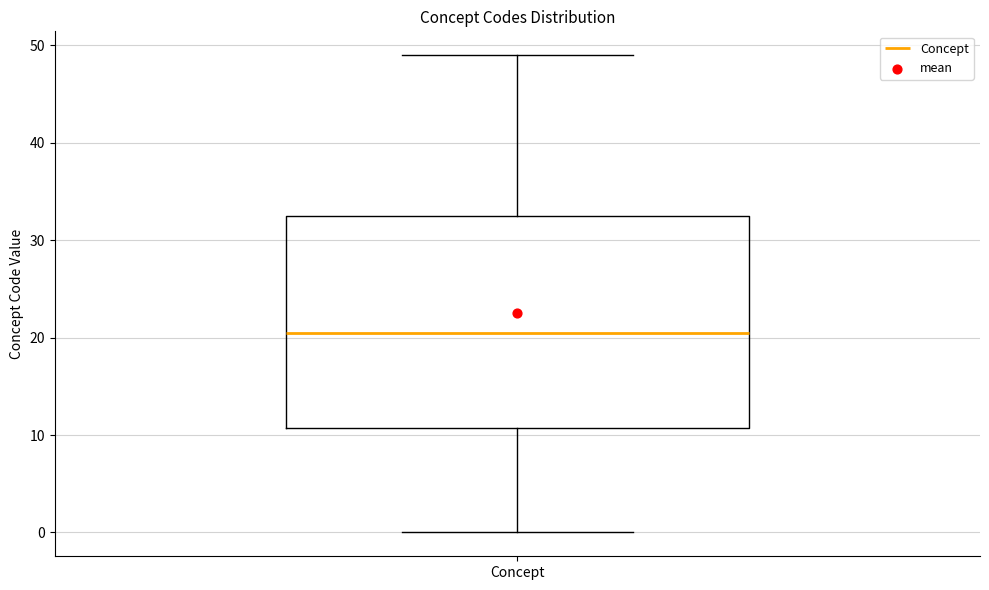

Read this box plot against the y-axis: the position of the median line, the range covered by the box, and the ends of both whiskers. The values are not printed on the chart, so give them approximately, as read against the axis.

median 21, box 11 to 33, whiskers 0 to 49